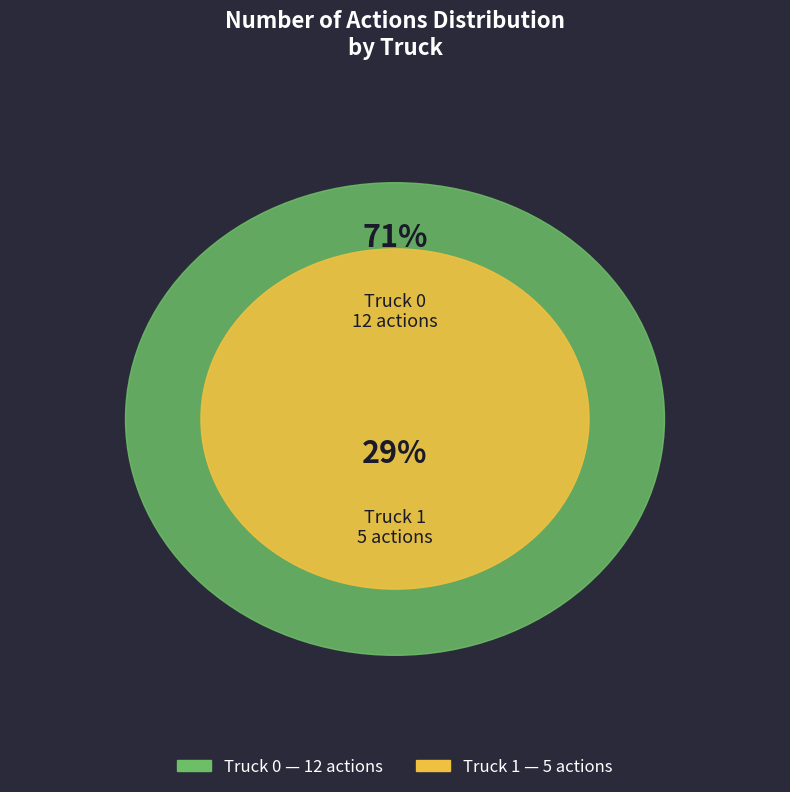

To the nearest percent, what is the combined percentage of Truck 1 and Truck 0?

100%